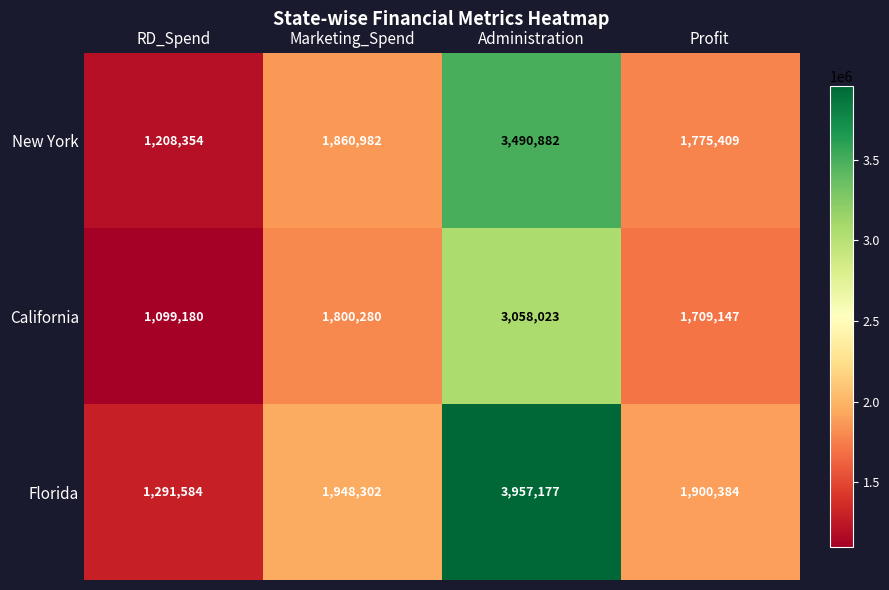

Reading right to left, extract all data points from this chart.

New York: Profit=1775409	Administration=3490882	Marketing_Spend=1860982	RD_Spend=1208354
California: Profit=1709147	Administration=3058023	Marketing_Spend=1800280	RD_Spend=1099180
Florida: Profit=1900384	Administration=3957177	Marketing_Spend=1948302	RD_Spend=1291584